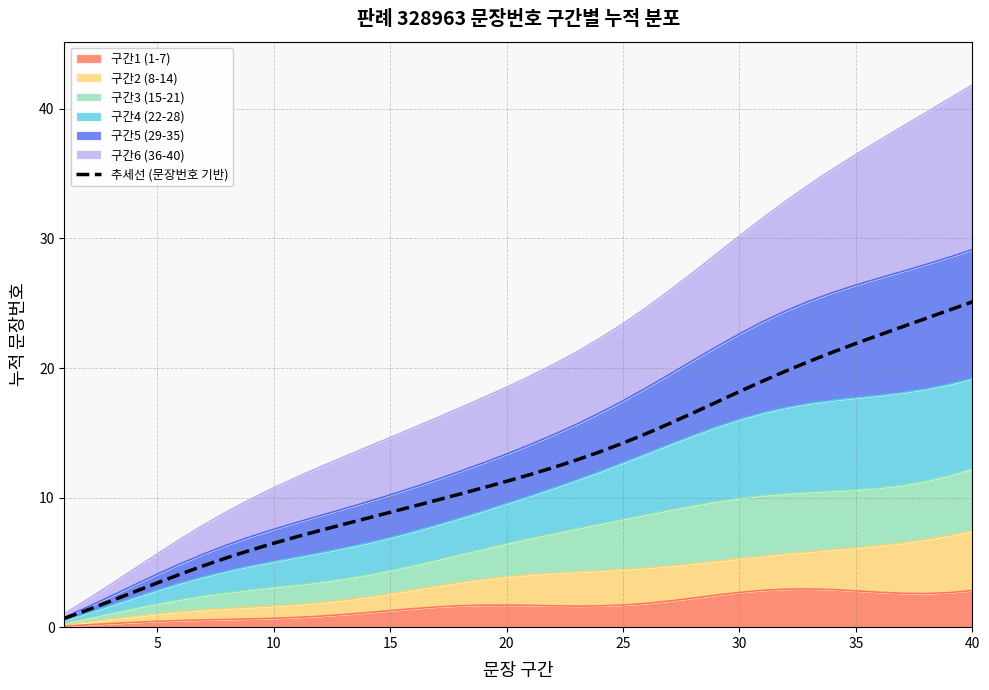

Reading left to right, what are all the values shown in this chart?

0.7	1.3	2.0	2.7	3.4	4.1	4.8	5.4	5.9	6.5	7.0	7.5	7.9	8.4	8.9	9.3	9.8	10.3	10.8	11.3	11.8	12.3	12.9	13.5	14.2	14.9	15.7	16.5	17.4	18.2	19.0	19.8	20.5	21.2	21.9	22.5	23.2	23.8	24.5	25.1